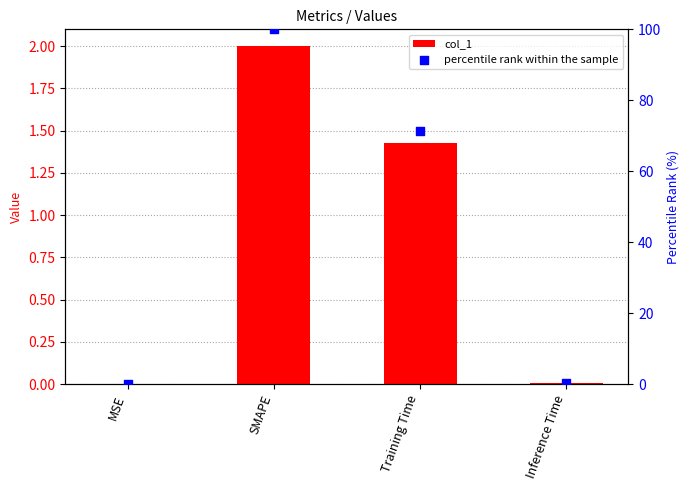

What are all the series names shown in the legend?

col_1, percentile rank within the sample